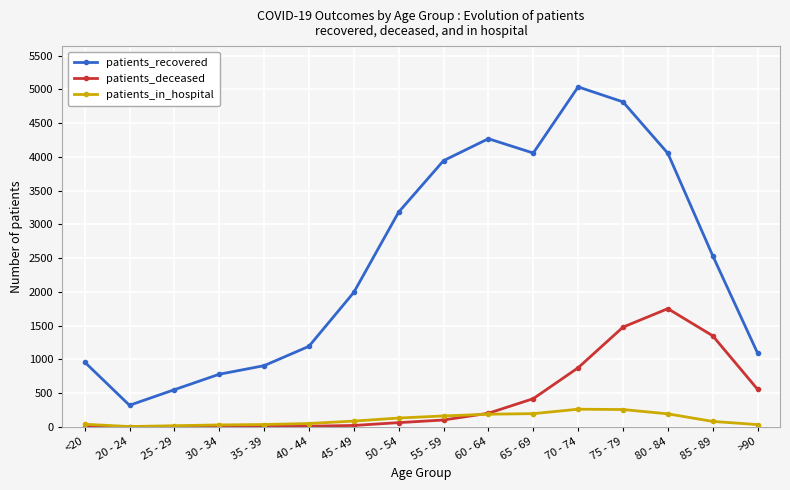

Where is patients_recovered nearest to the value 2679?

85 - 89